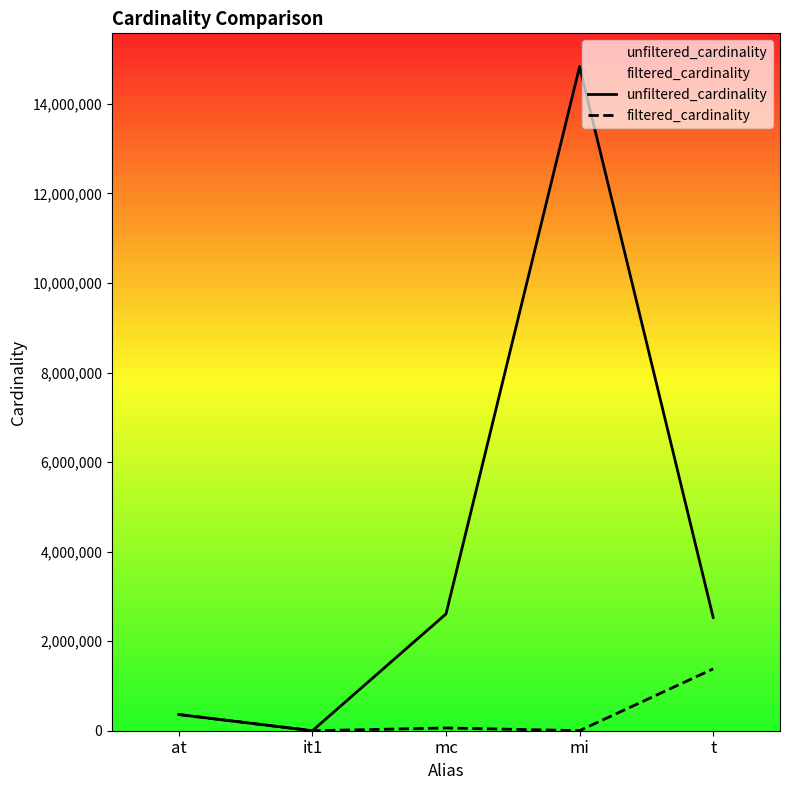

Is it true that filtered_cardinality equals 473819 at at?

False